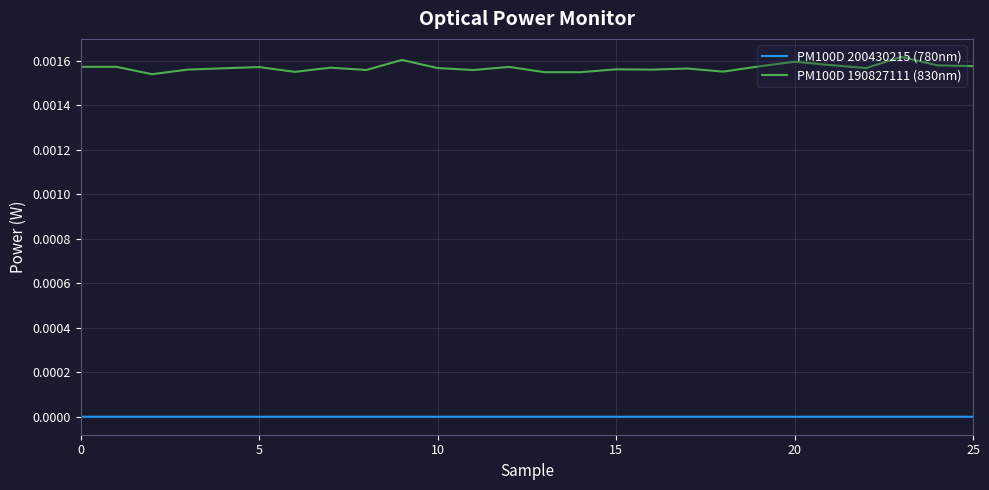

True or false: PM100D 200430215 (780nm) and PM100D 190827111 (830nm) intersect in this chart.

False